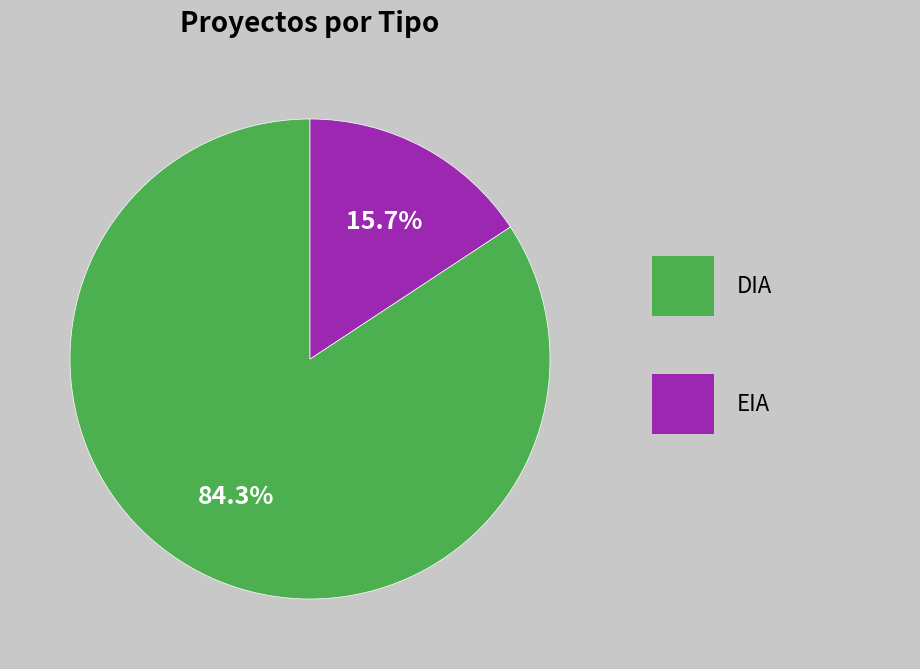

Does any single category account for the majority?

Yes